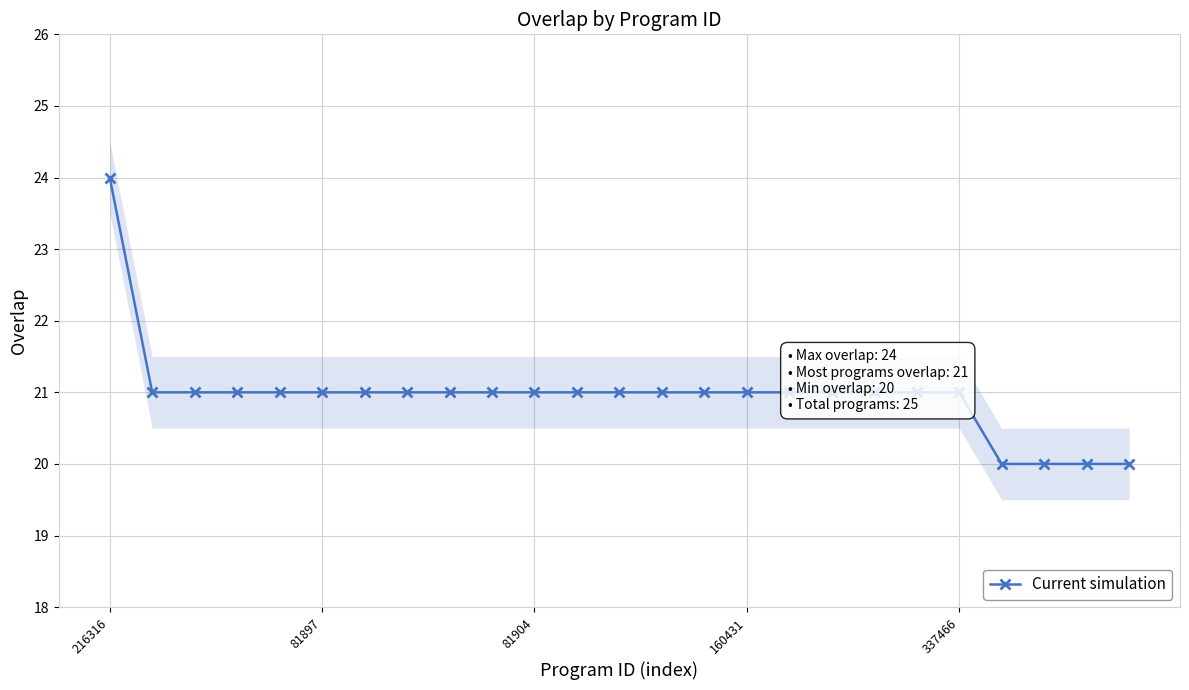

Between 16 and 18, which is larger?

16